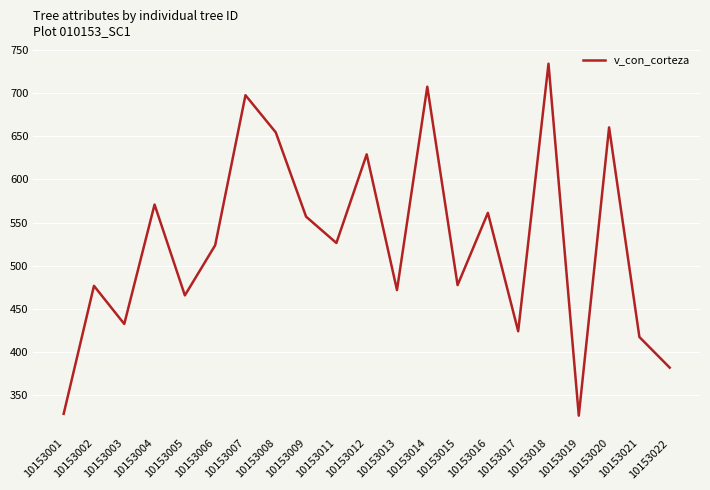

What is the approximate value at 10153005?

465.7